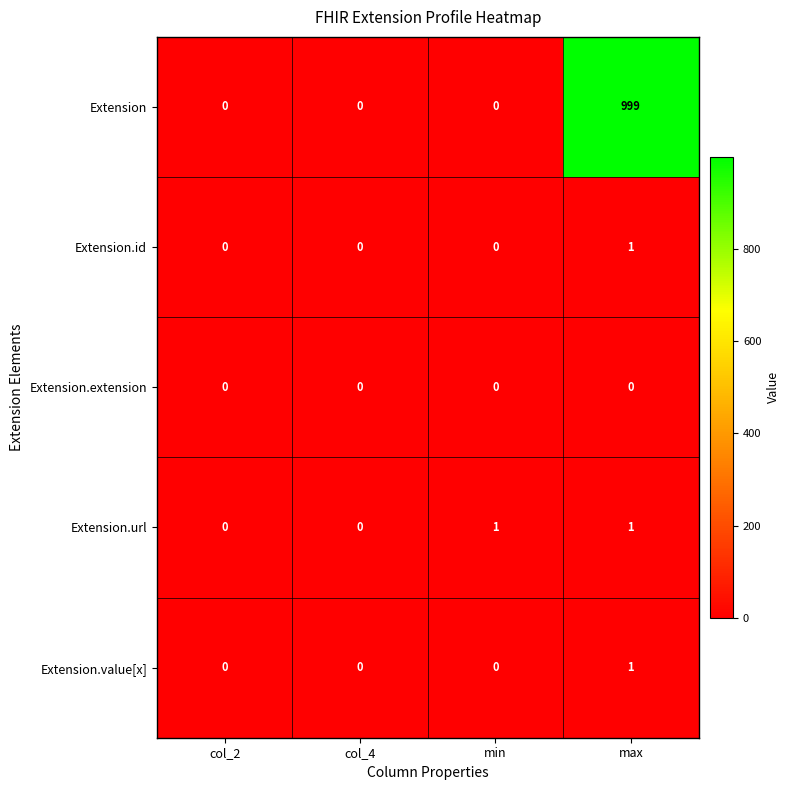

What is the sum of all Extension values?

999